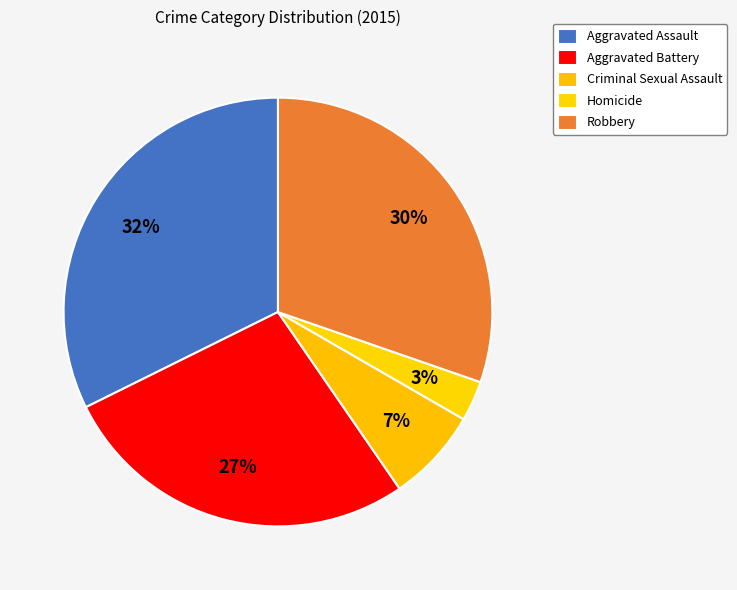

Does Criminal Sexual Assault represent more than half of the total?

No